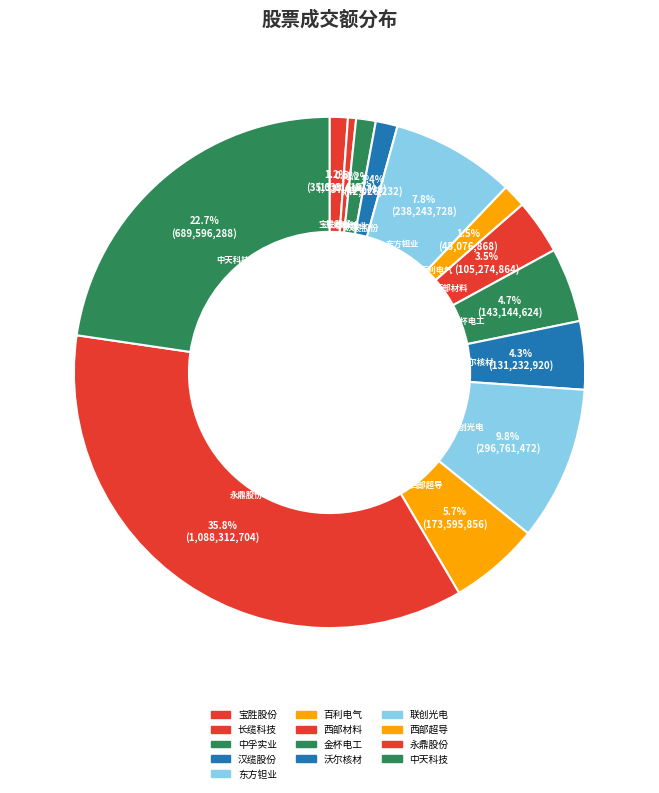

To the nearest percent, what percentage of the pie is 百利电气?

1%